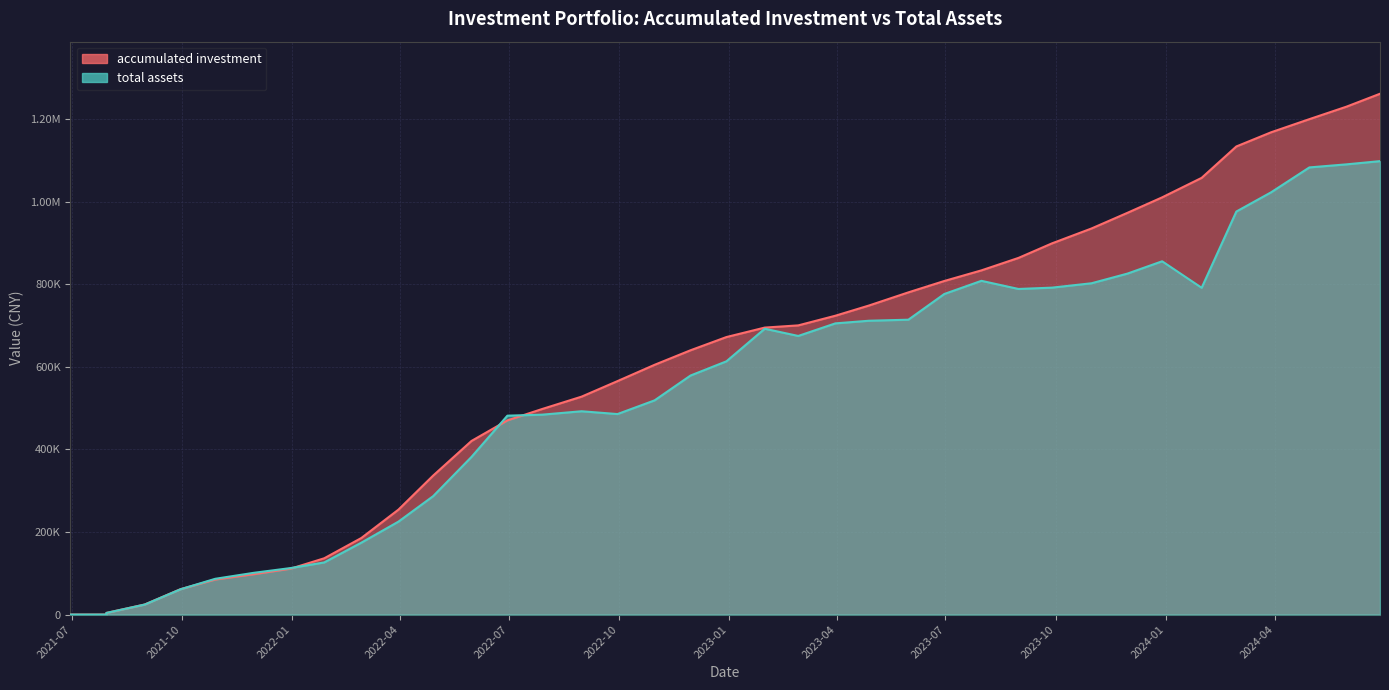

After their last crossing, which series has the higher values: total assets or accumulated investment?

accumulated investment